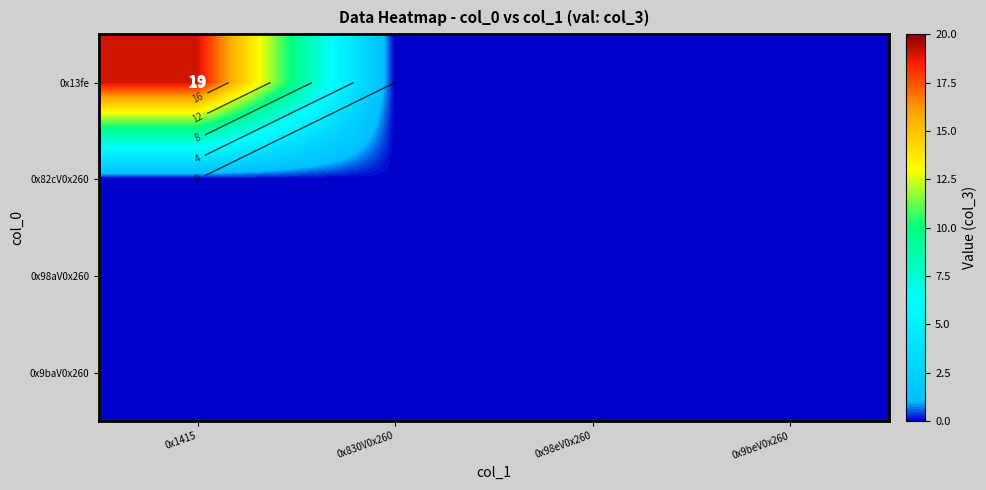

What is the spread (max minus min) of values at 0x1415?

19